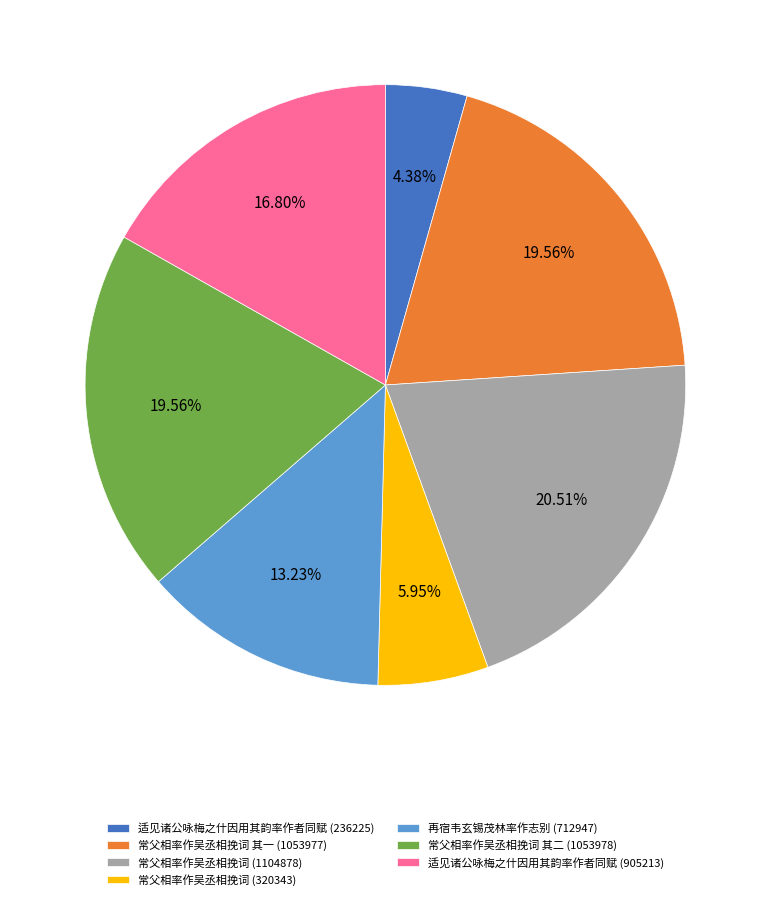

Count the number of slices in the pie.

7